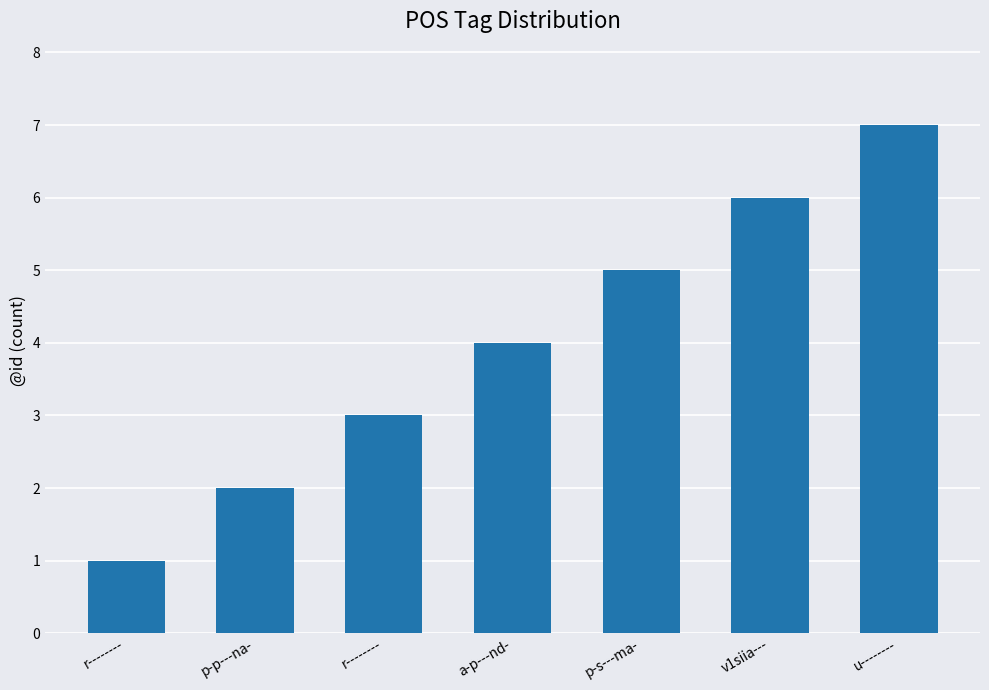

At which label does the data first exceed 4?

p-s---ma-